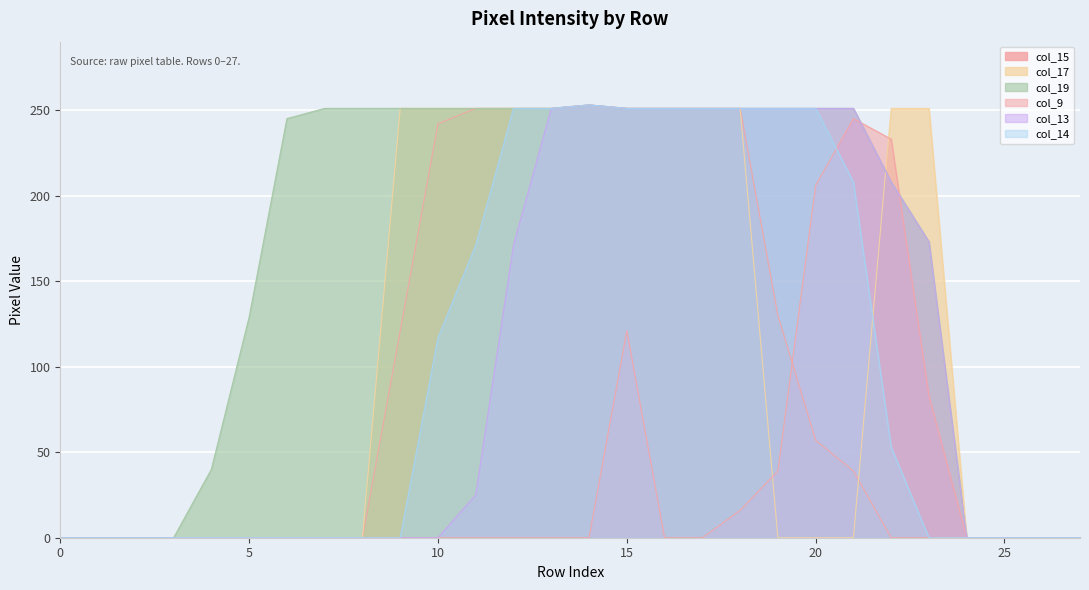

List the labels in order of col_19 value, largest first.

14, 7, 8, 9, 10, 11, 12, 13, 15, 16, 17, 18, 19, 20, 21, 6, 22, 23, 5, 4, 0, 1, 2, 3, 24, 25, 26, 27